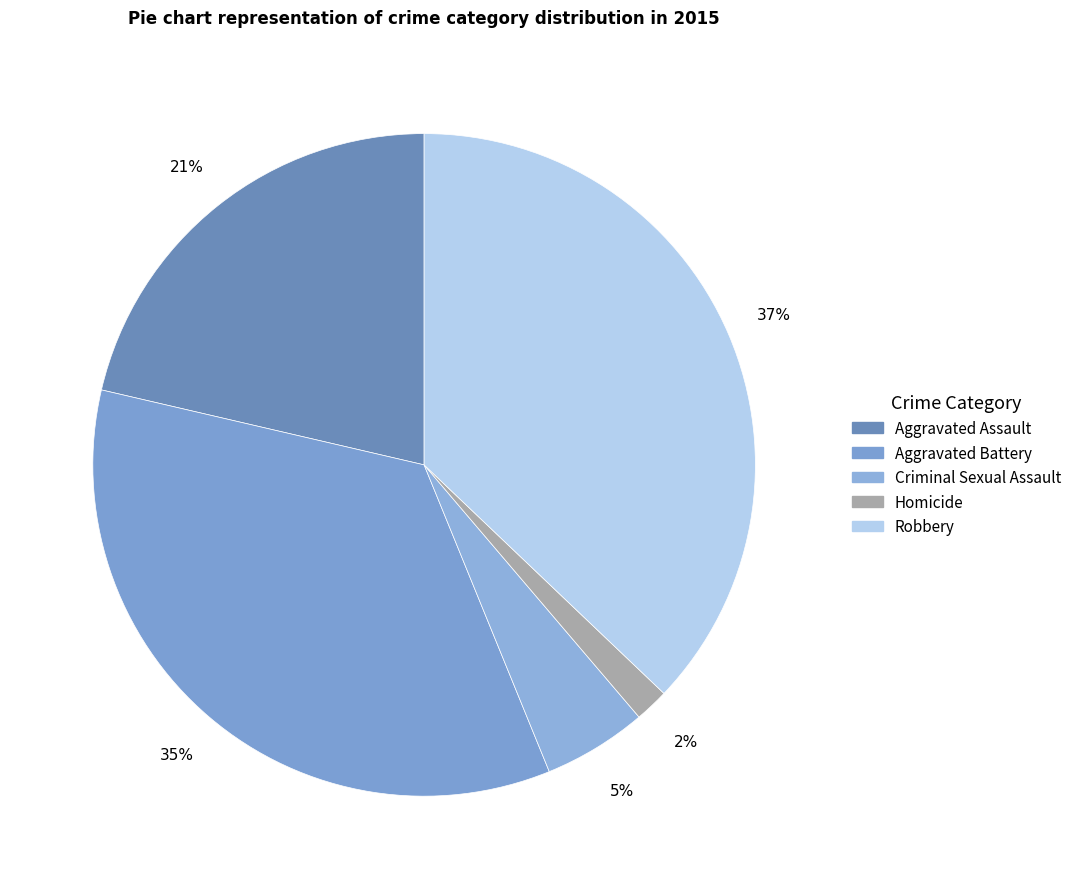

Which slice is the smallest?

Homicide